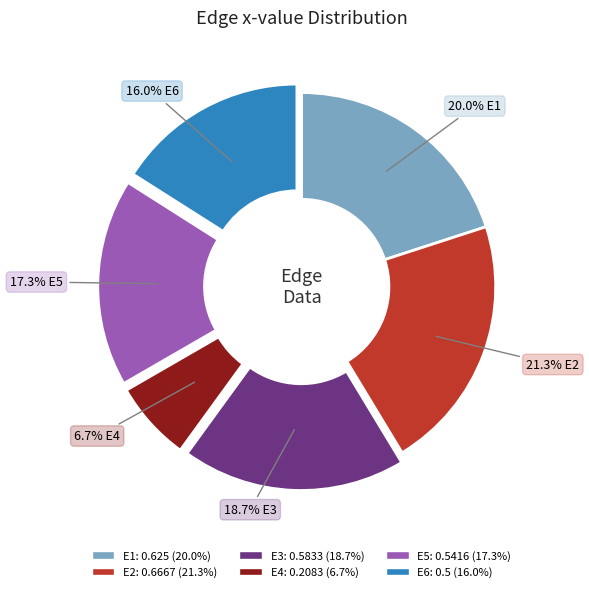

To the nearest percent, what percentage of the pie is E3?

19%